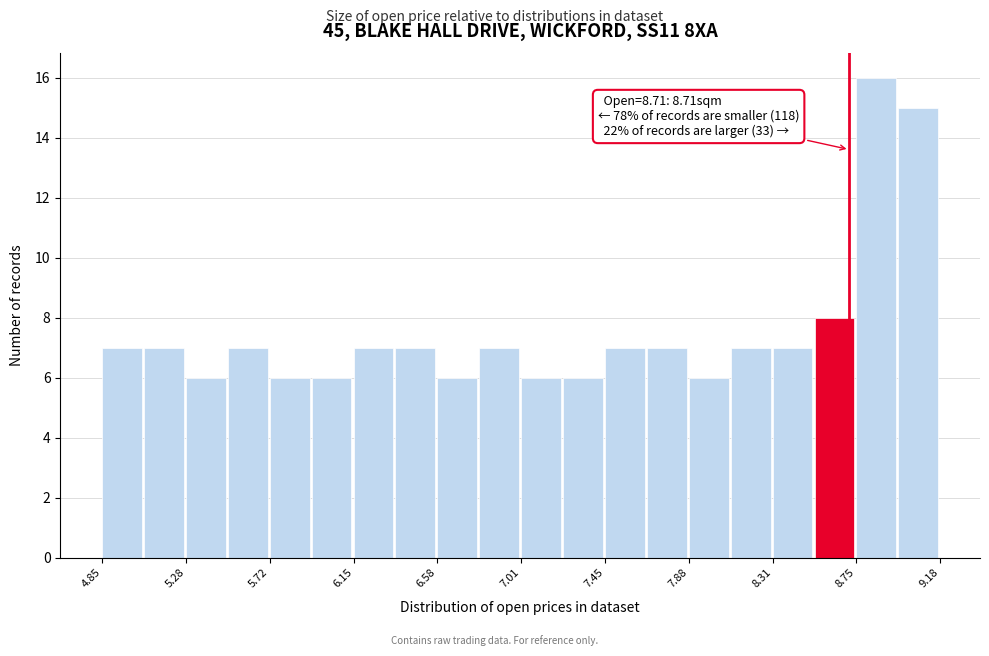

Over which range of the x-axis is the bar tallest?

8.75 to 8.95